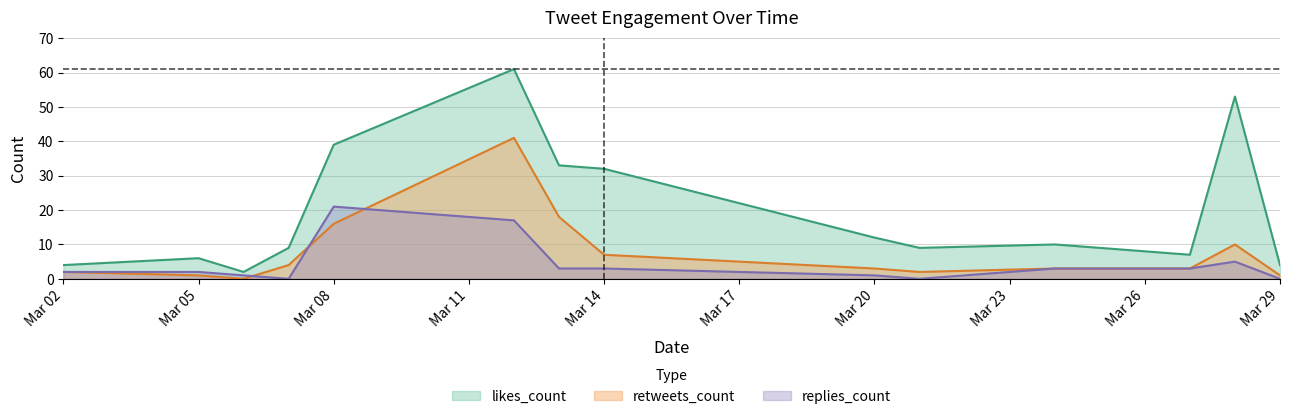

Does the chart display data point markers on the line(s)?

No